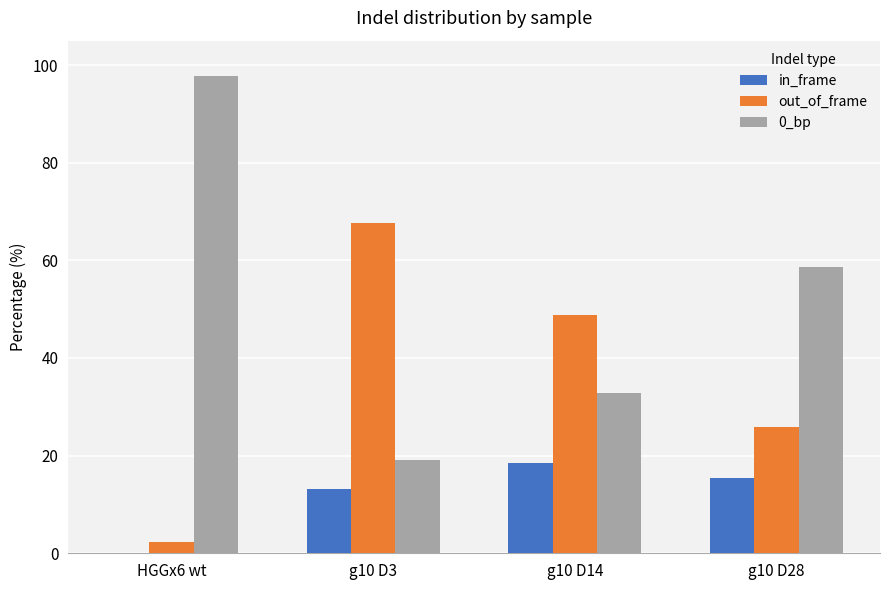

Is it true that 0_bp equals 19.2 at g10 D3?

True